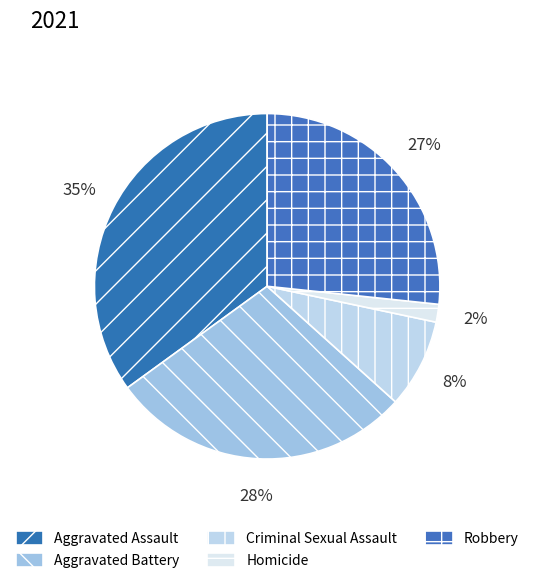

What is the ratio of the value at Criminal Sexual Assault to the value at Aggravated Assault?

0.2